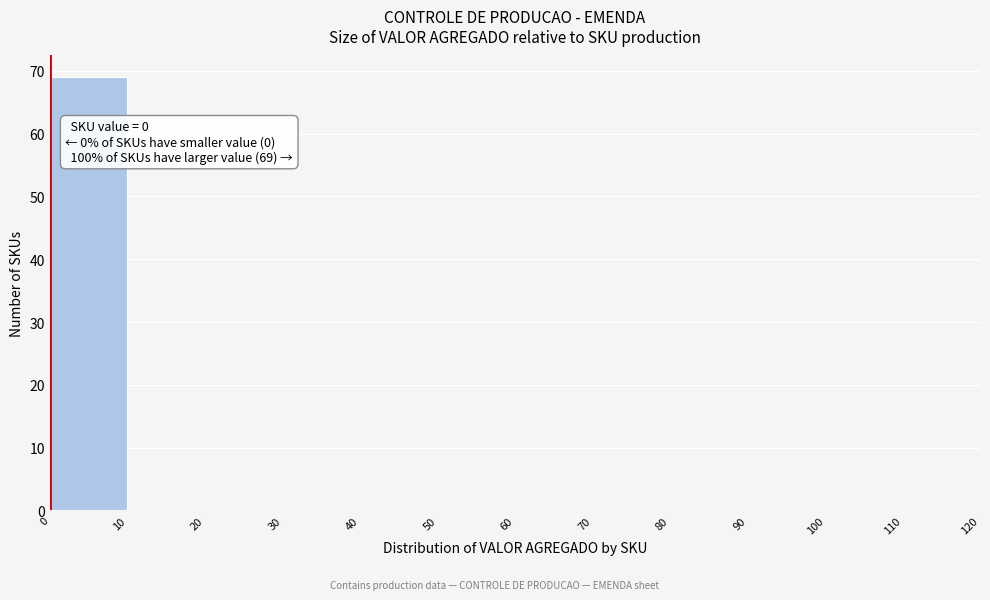

Which range on the x-axis has the tallest bar?

0 to 10